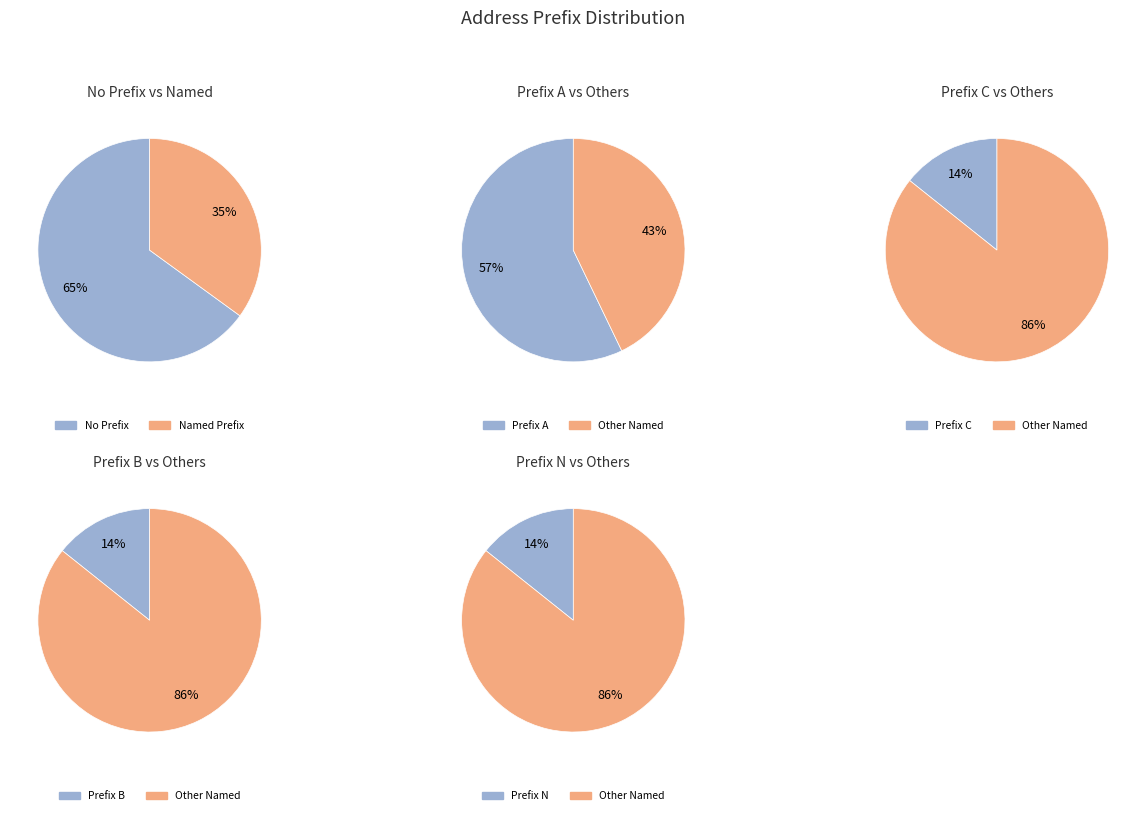

The NULL slice represents 76% of the pie. True or false?

False